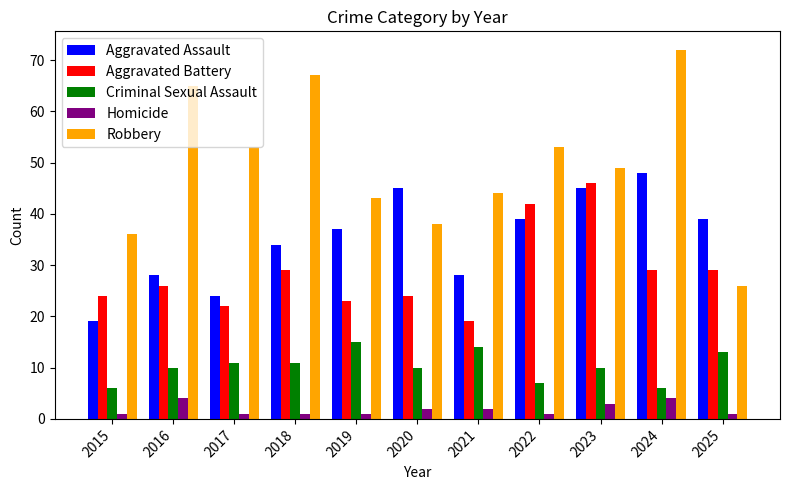

What is the value of the Aggravated Battery bar at the 5th from the left?

23